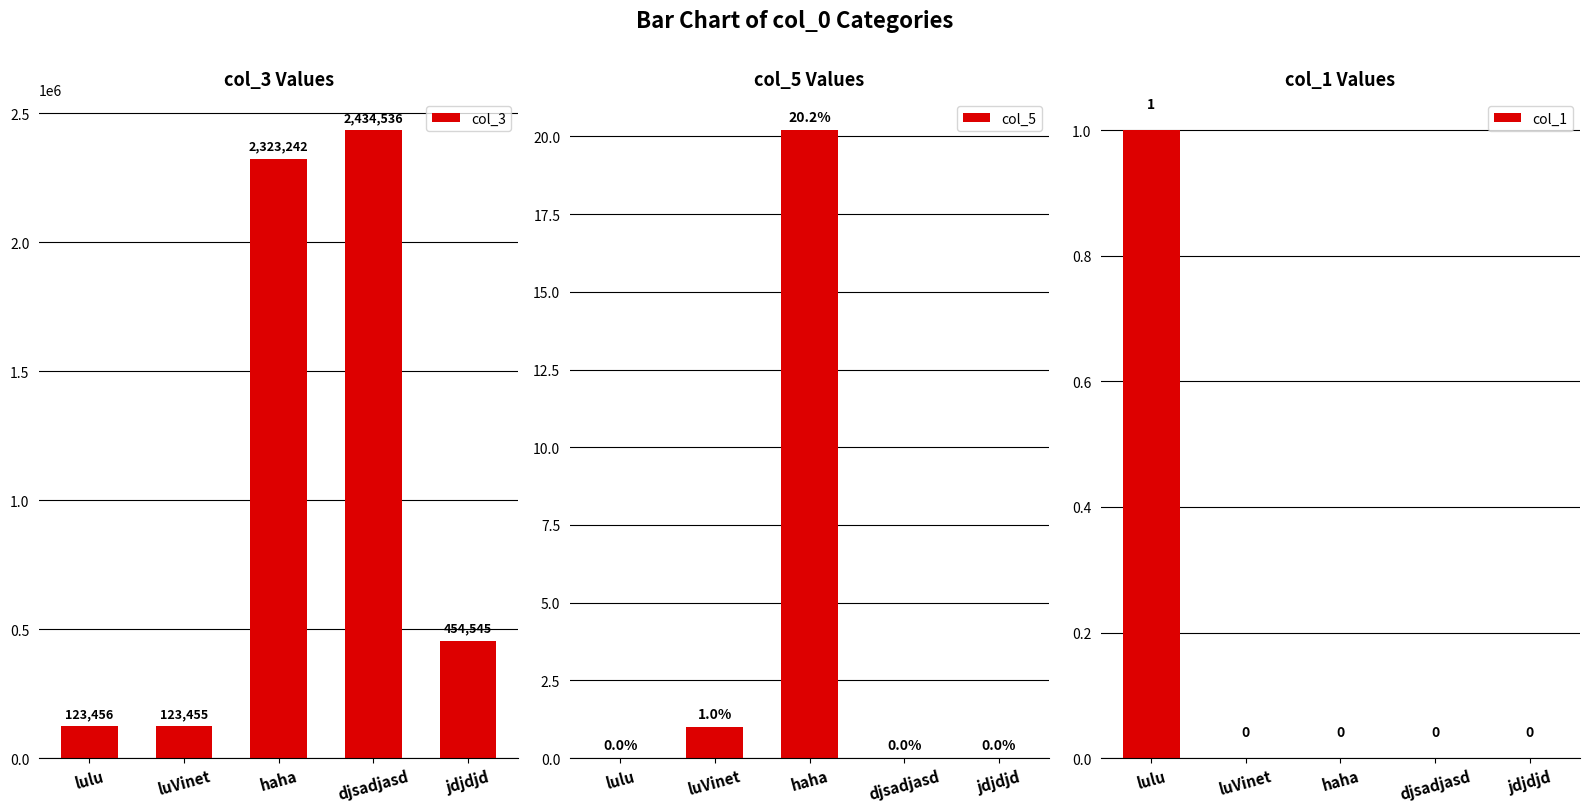

What is the maximum value for col_3?

2434536